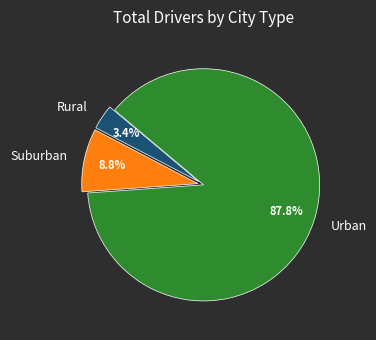

Does any single category account for the majority?

Yes